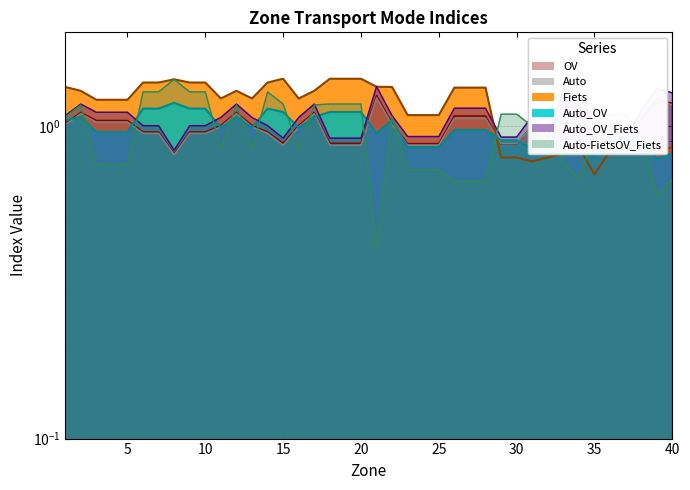

True or false: OV has more than 1 interior local peaks.

True